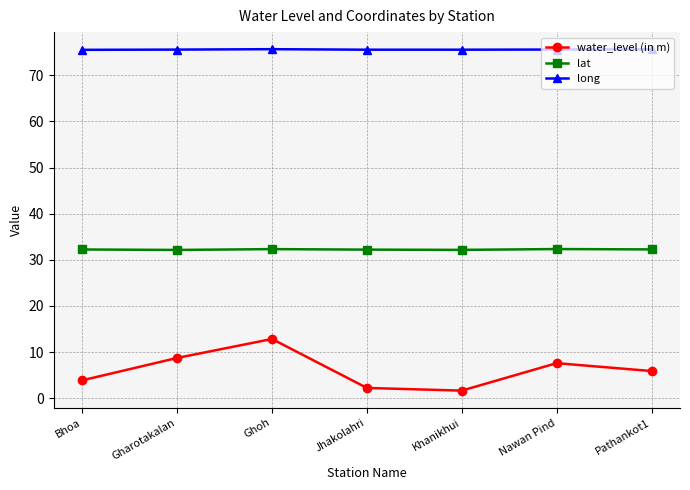

Which category has the highest value in the water_level (in m) series?

Ghoh